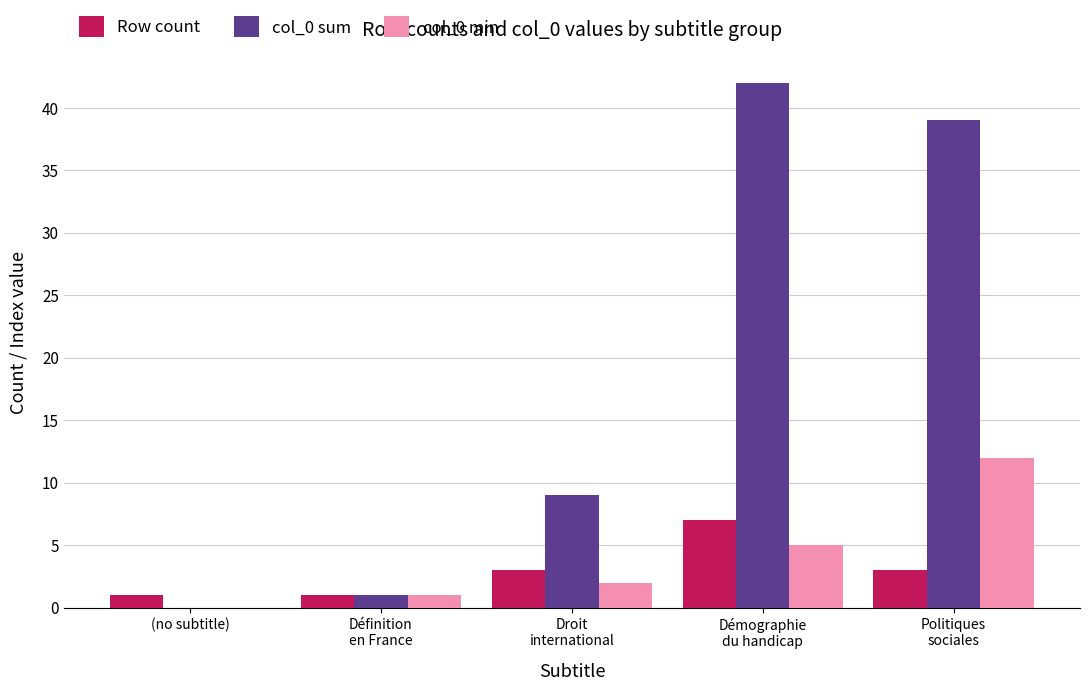

How many values in col_0 sum are above zero?

4